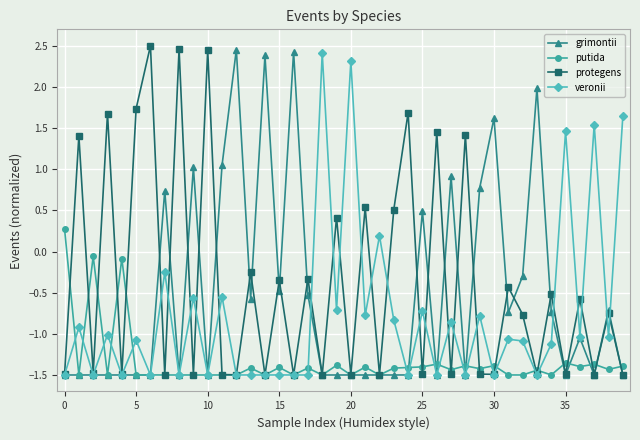

What is the smallest value displayed?

-1.5